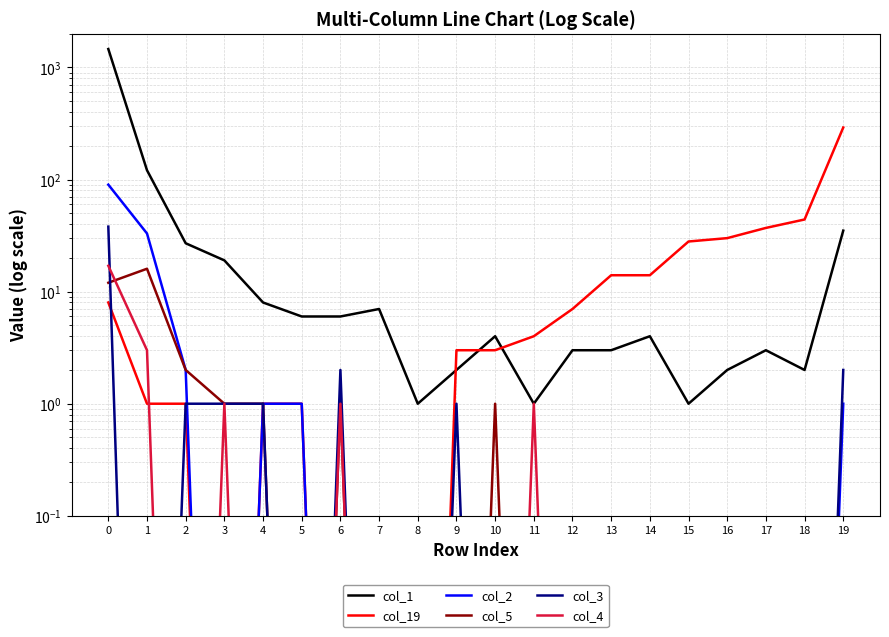

What value does the col_3 series have at 9?

1.0